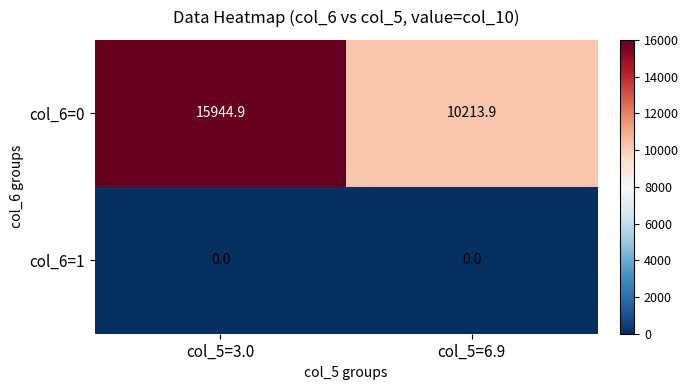

The col_6=0 series shows 10213.9 at col_5=6.9. True or false?

True